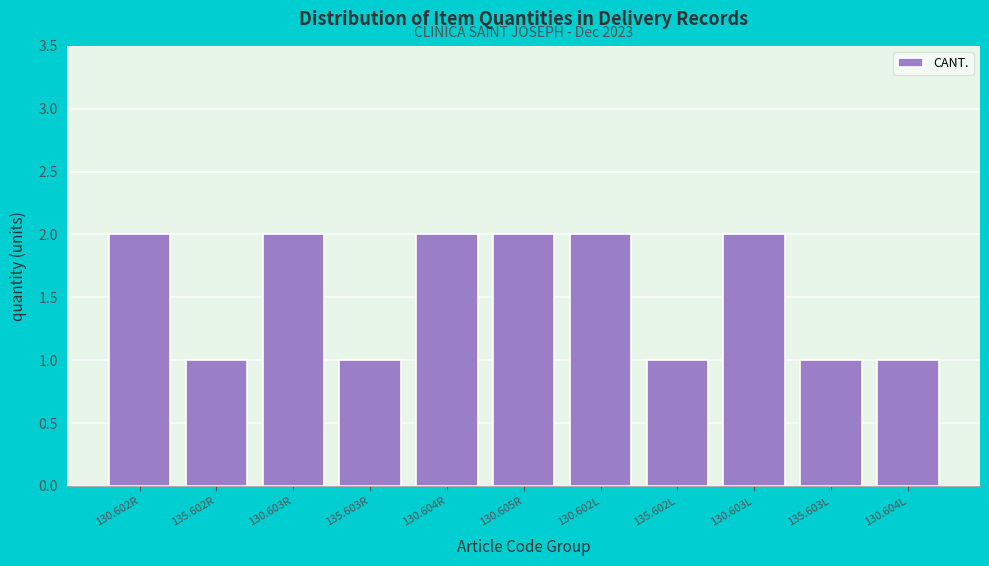

Reading left to right, what are all the values shown in this chart?

2	1	2	1	2	2	2	1	2	1	1